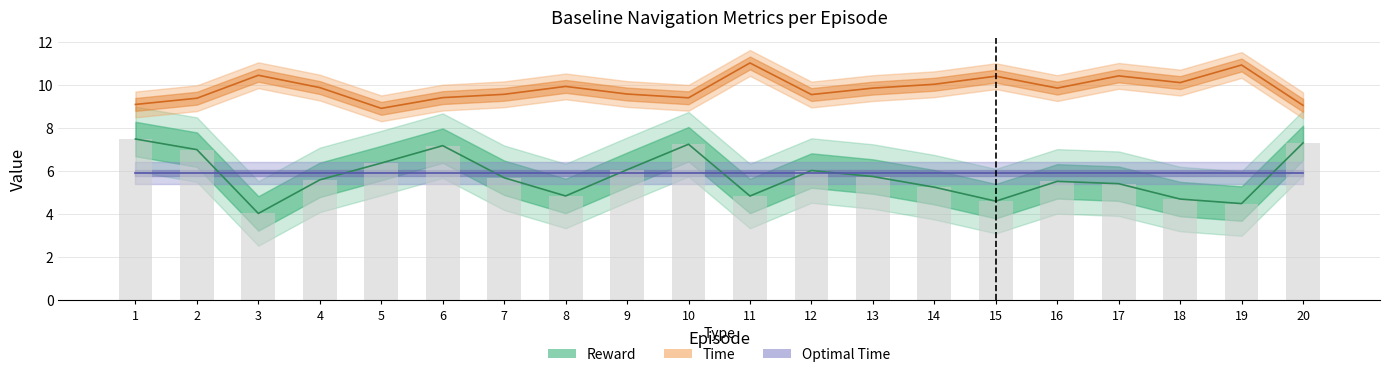

List the series in order of their peak value, lowest first.

Optimal Time, Reward, Time